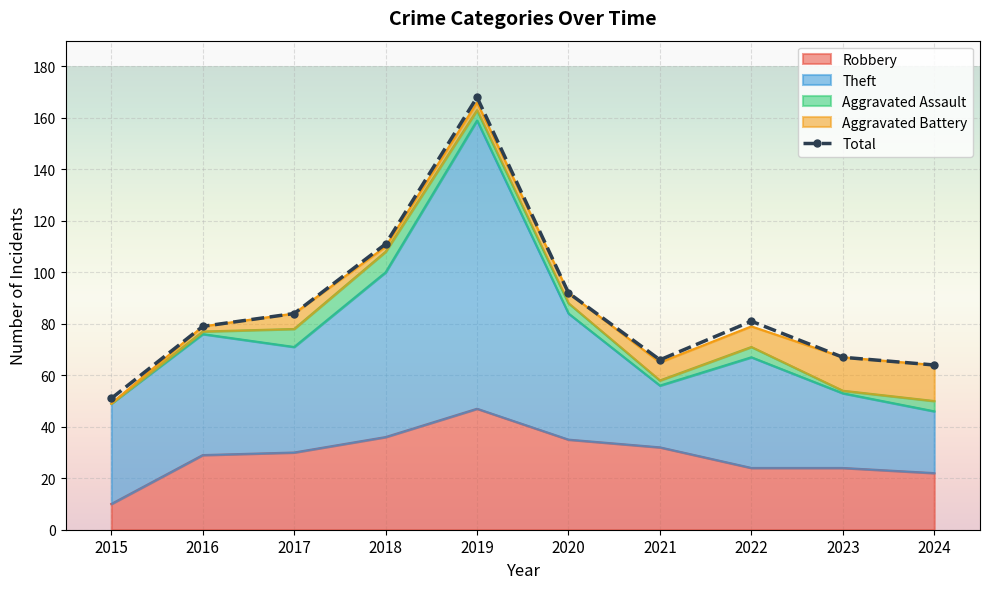

At which label does Aggravated Assault first exceed 4?

2017